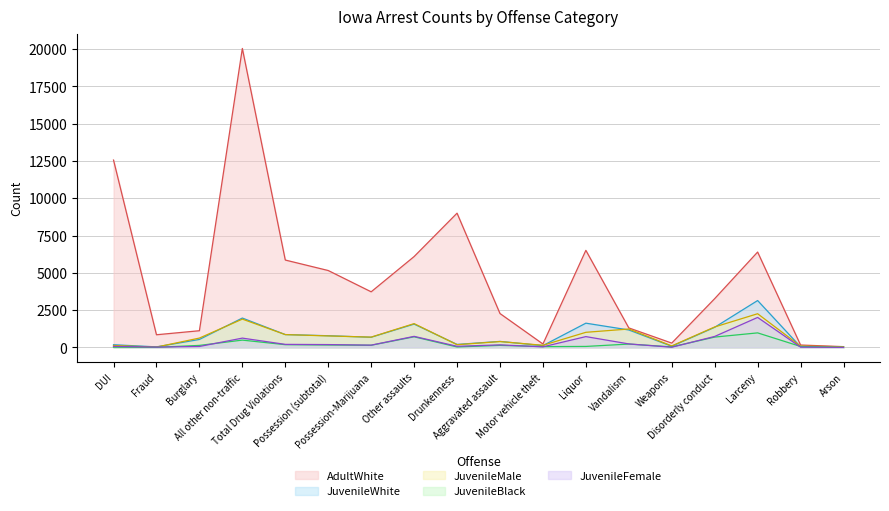

Is the value of JuvenileFemale at Motor vehicle theft greater than the value of JuvenileWhite at Total Drug Violations?

No